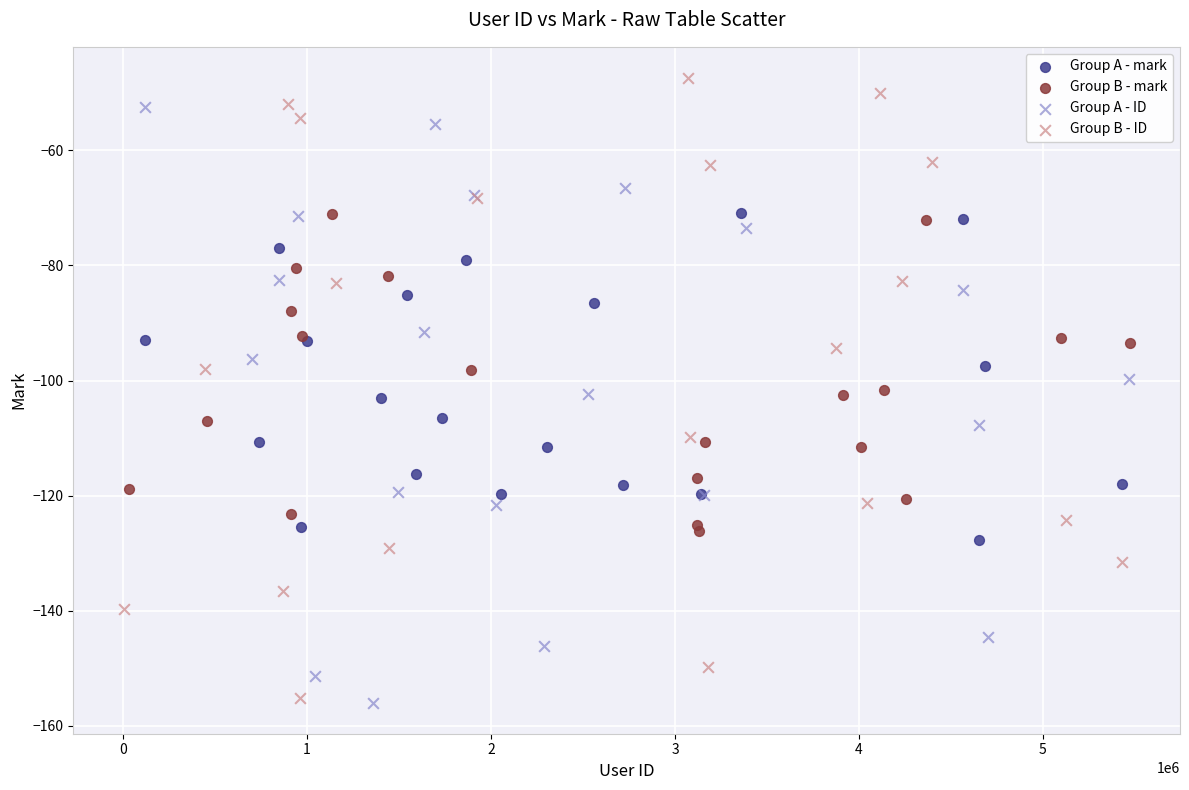

Which series contains the highest Y value?

Group B - ID